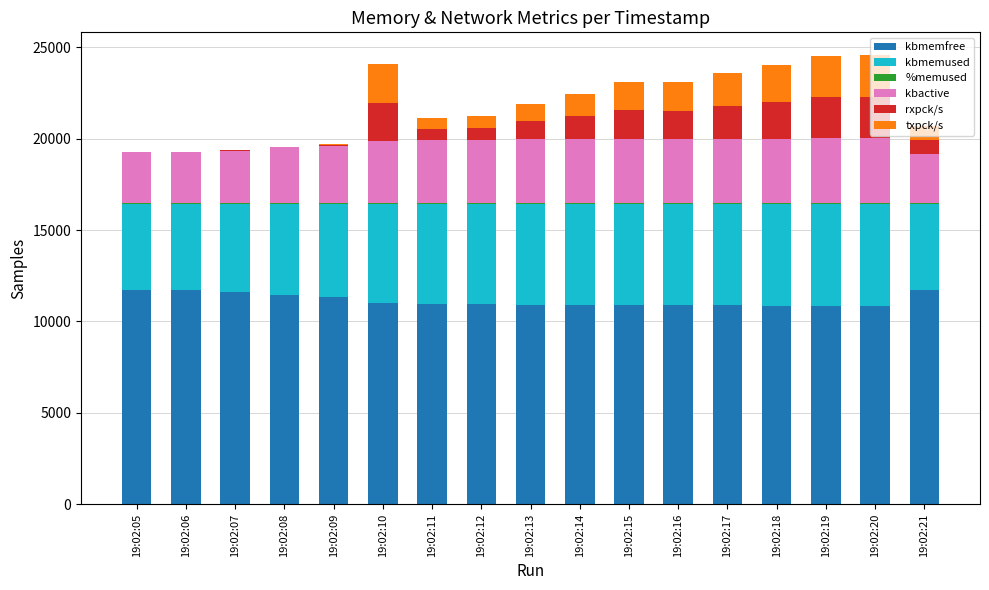

Are the bars horizontal?

No